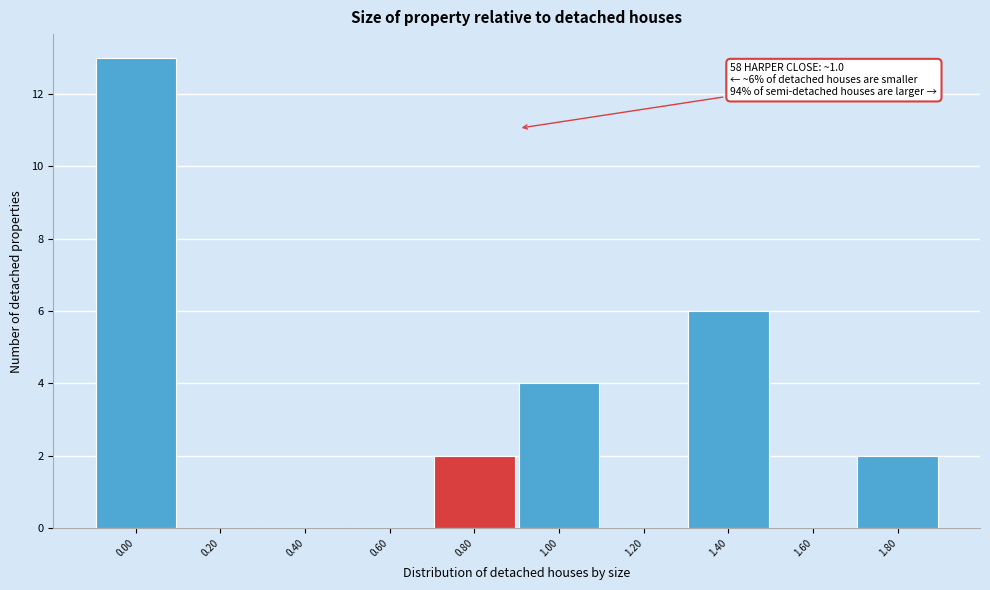

Reading left to right, list all the values displayed in this chart.

0.00=13	0.20=0	0.40=0	0.60=0	0.80=2	1.00=4	1.20=0	1.40=6	1.60=0	1.80=2